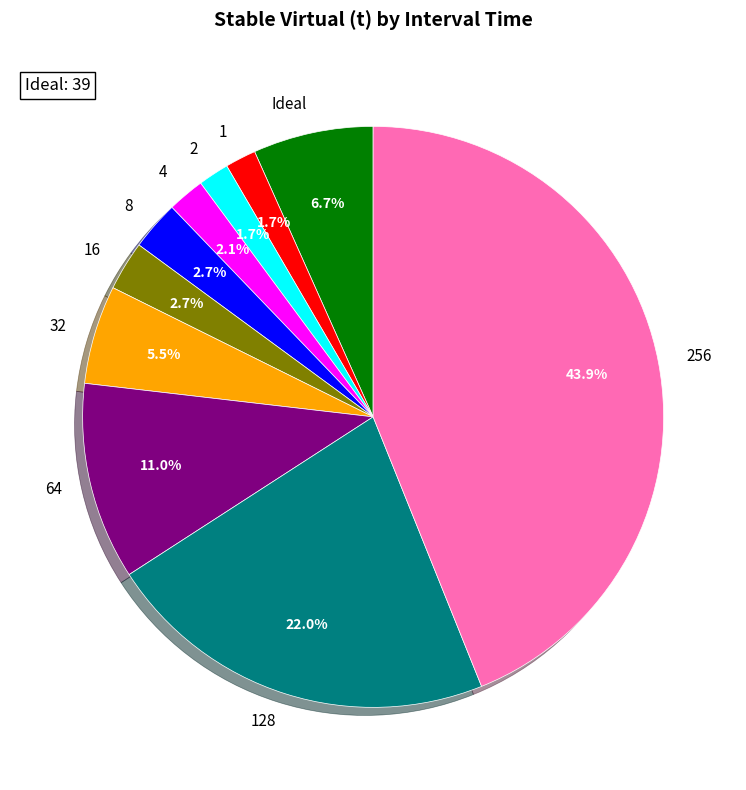

To the nearest percent, what portion does 8 represent?

3%